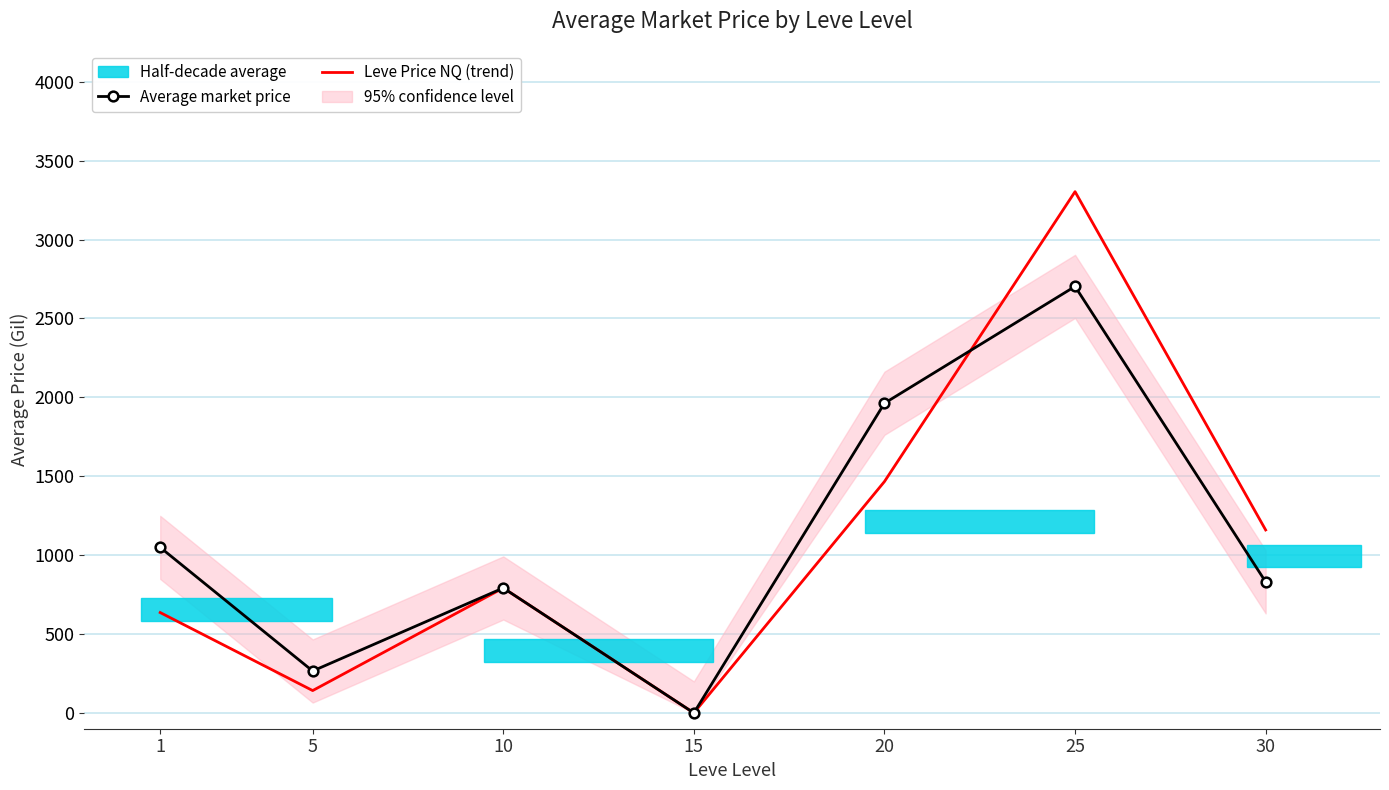

List the labels in order of Leve Price NQ (trend) value, smallest first.

15, 5, 1, 10, 30, 20, 25